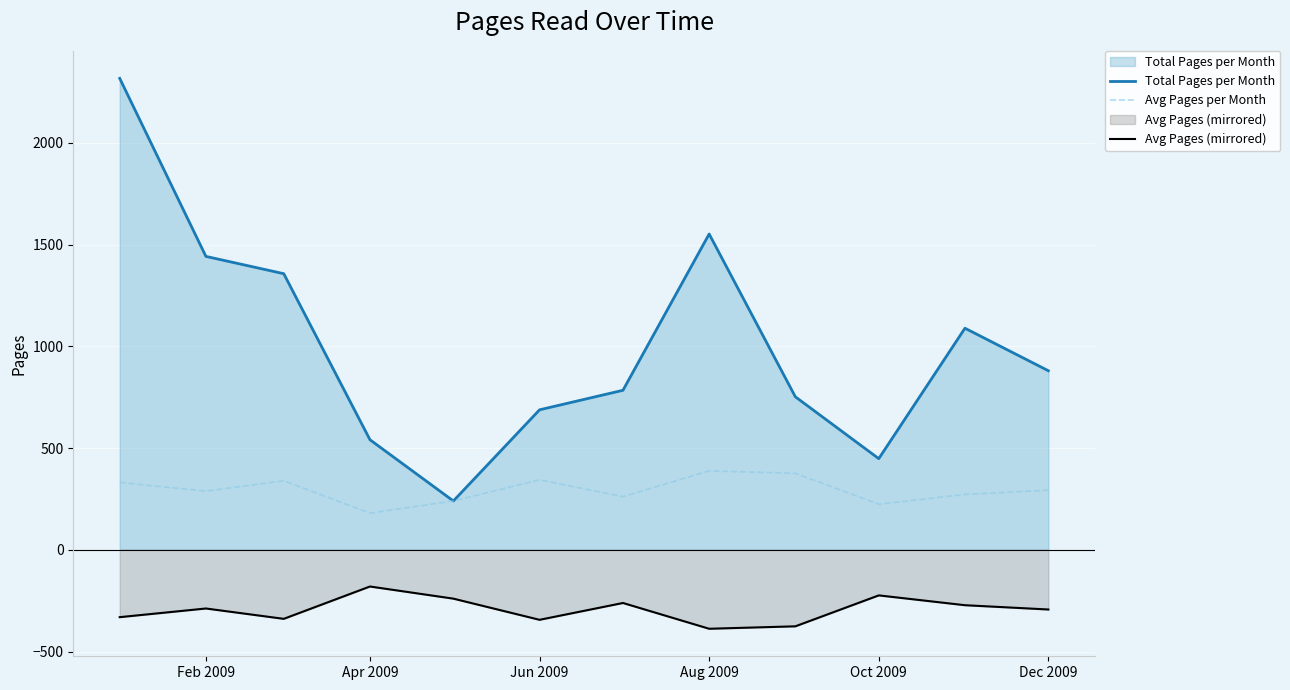

How many interior local valleys does the Avg Pages per Month series have?

4